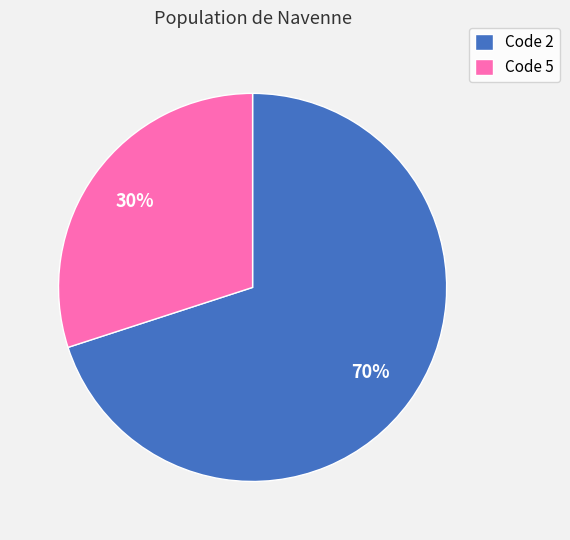

True or false: Code 2 accounts for 70% of the total.

True